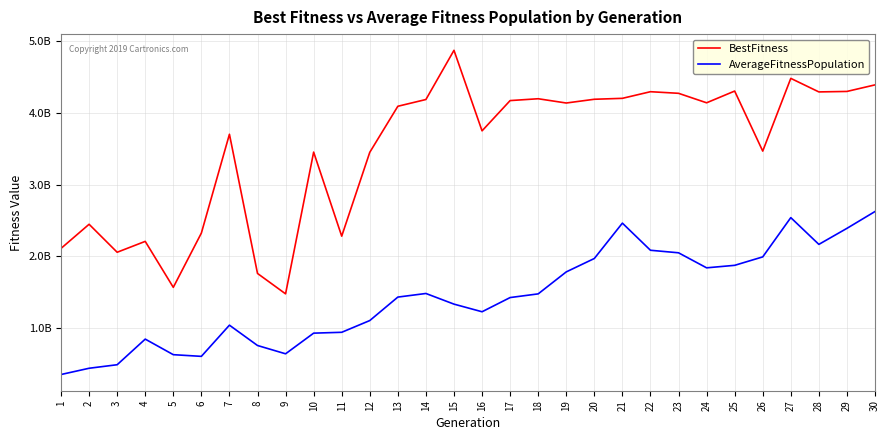

What are all the series names shown in the legend?

BestFitness, AverageFitnessPopulation